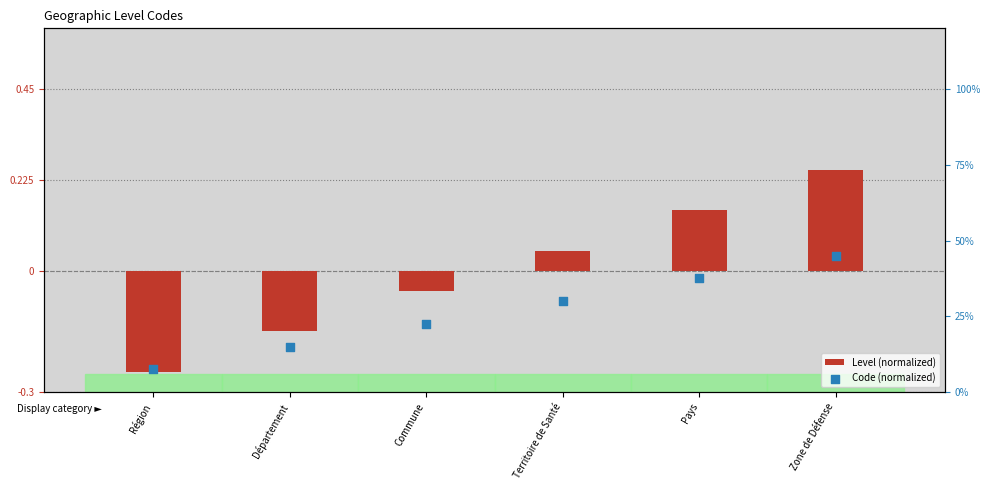

Which series has the widest spread of Y values?

Level (normalized)